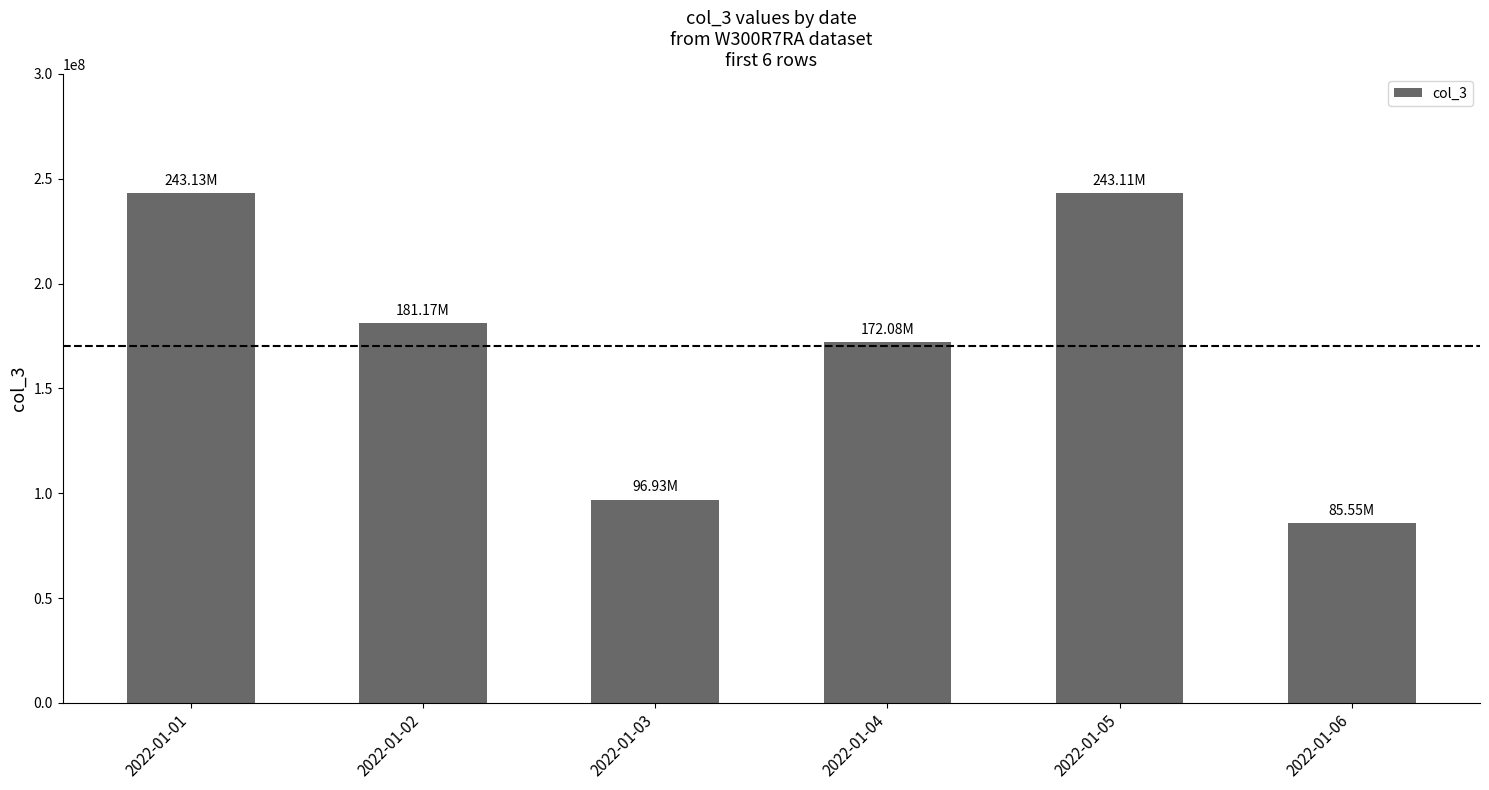

What is the sum of the values at 2022-01-06 and 2022-01-05?

328668248